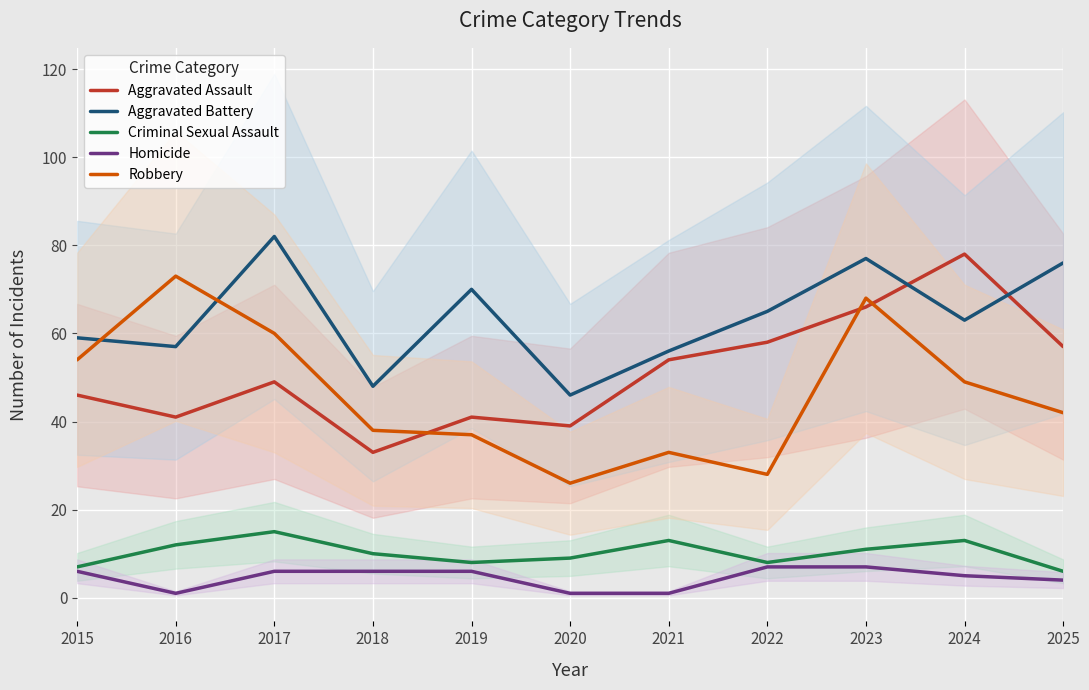

What is the difference between the maximum and minimum values in the Aggravated Assault series?

45